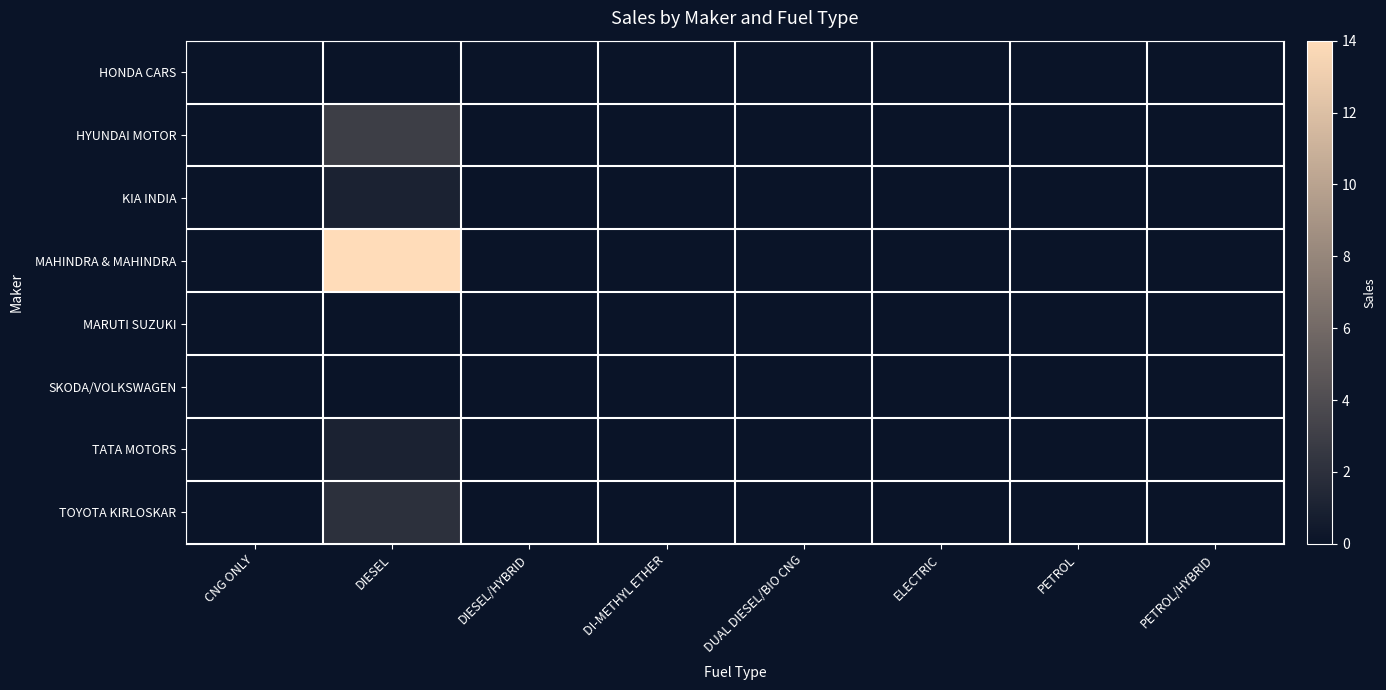

List the series in order of their peak value, highest first.

MAHINDRA & MAHINDRA, HYUNDAI MOTOR, TOYOTA KIRLOSKAR, KIA INDIA, TATA MOTORS, HONDA CARS, MARUTI SUZUKI, SKODA/VOLKSWAGEN